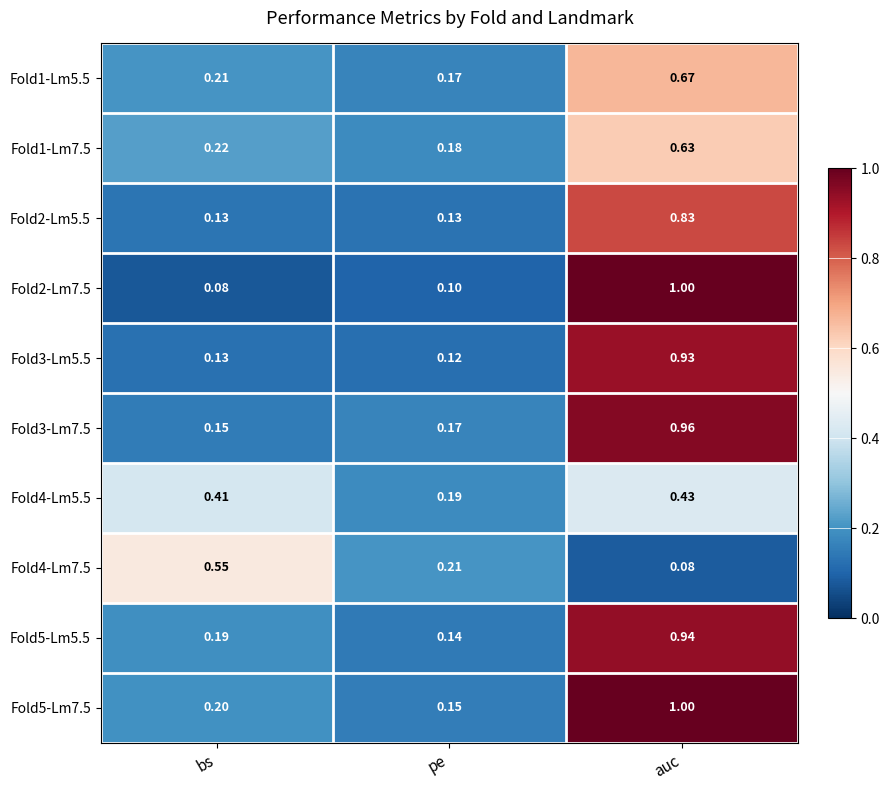

Which label corresponds to the largest value in the chart?

auc